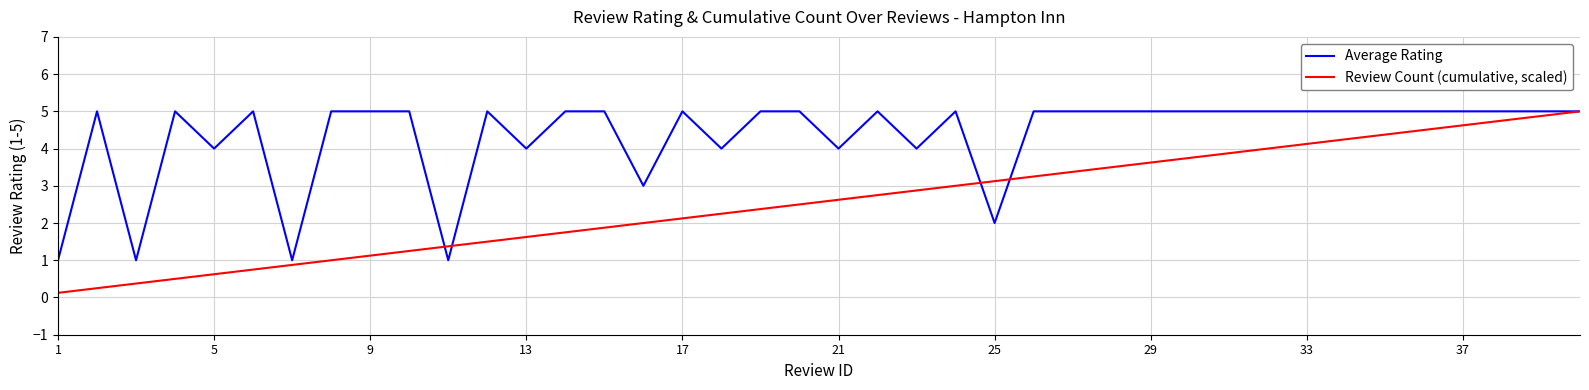

List the series in order of their overall mean, lowest first.

Review Count (cumulative, scaled), Average Rating